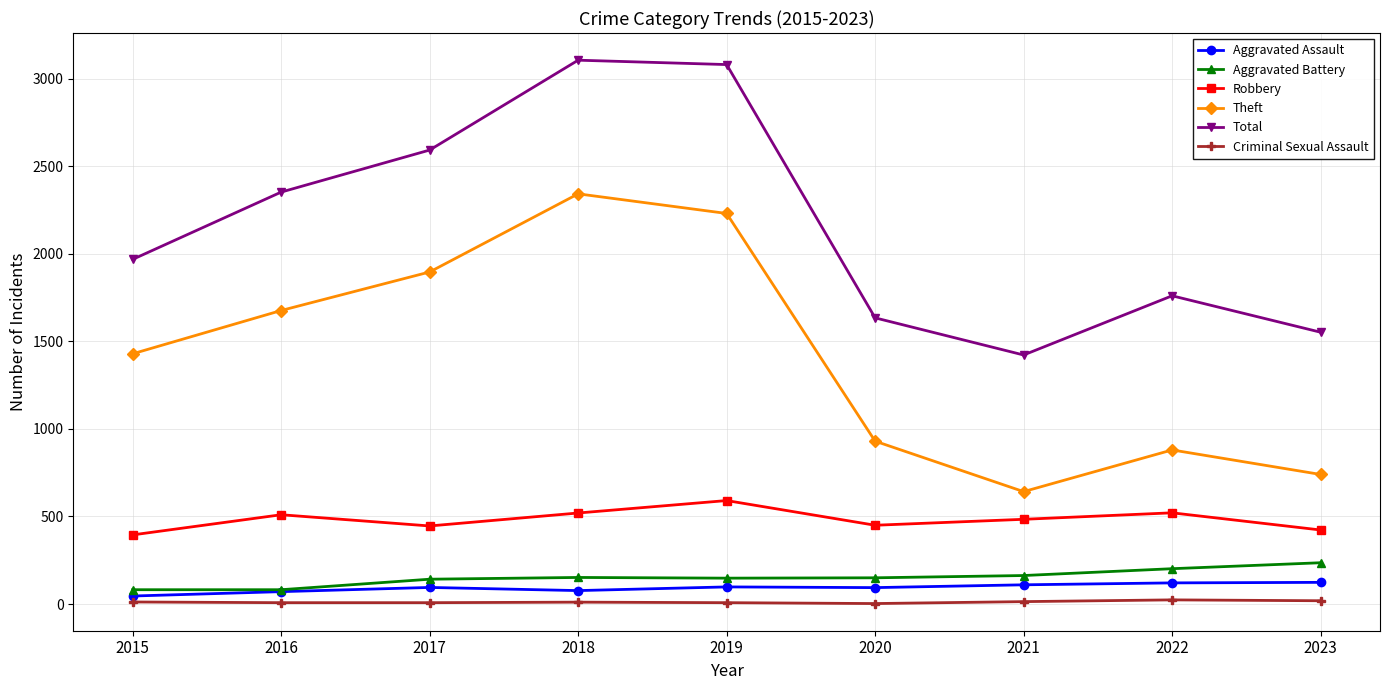

Which series has the widest spread of values?

Theft